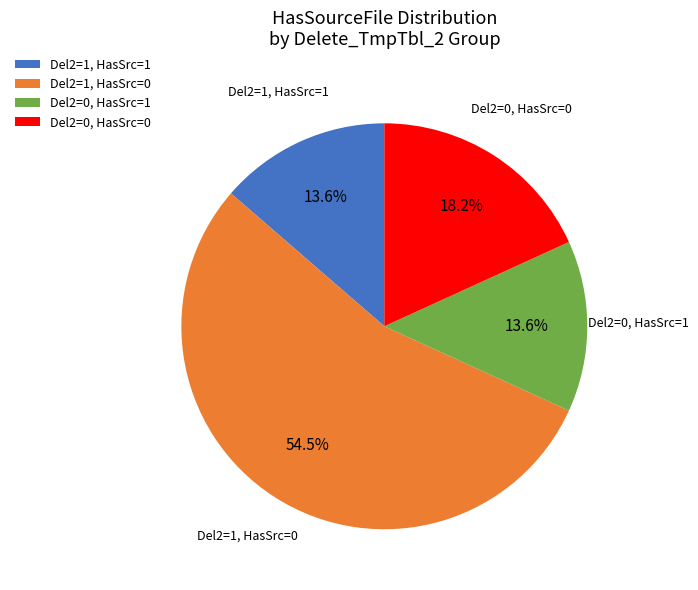

What is the total percentage of Del2=0, HasSrc=1 and Del2=0, HasSrc=0?

31.8%